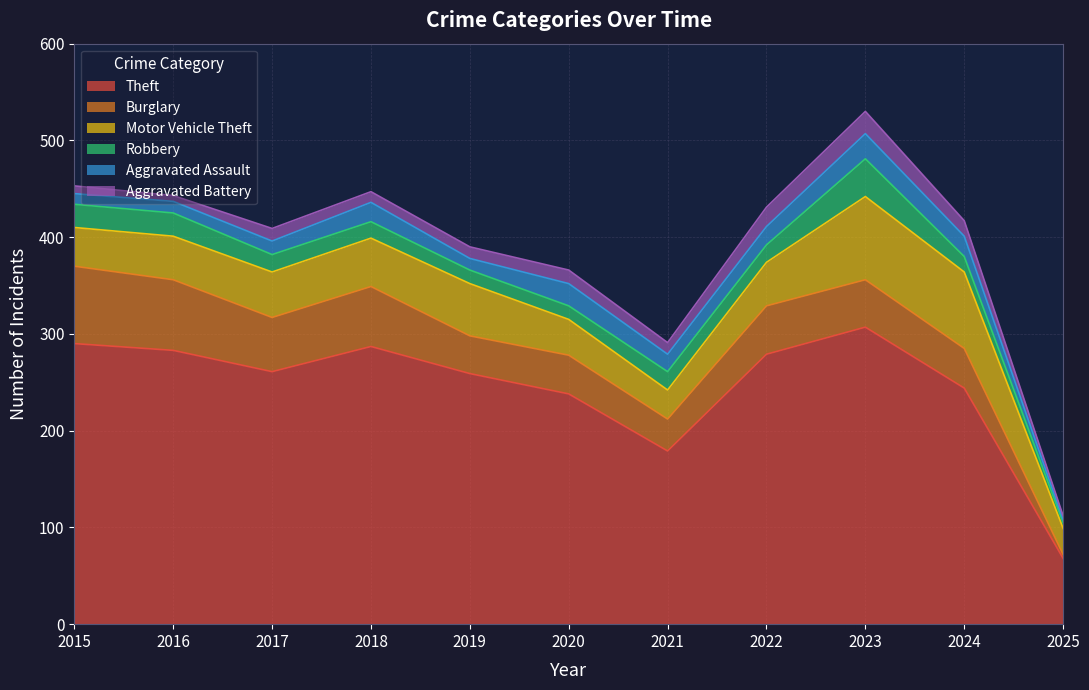

How many data points in Aggravated Assault are above 18?

5